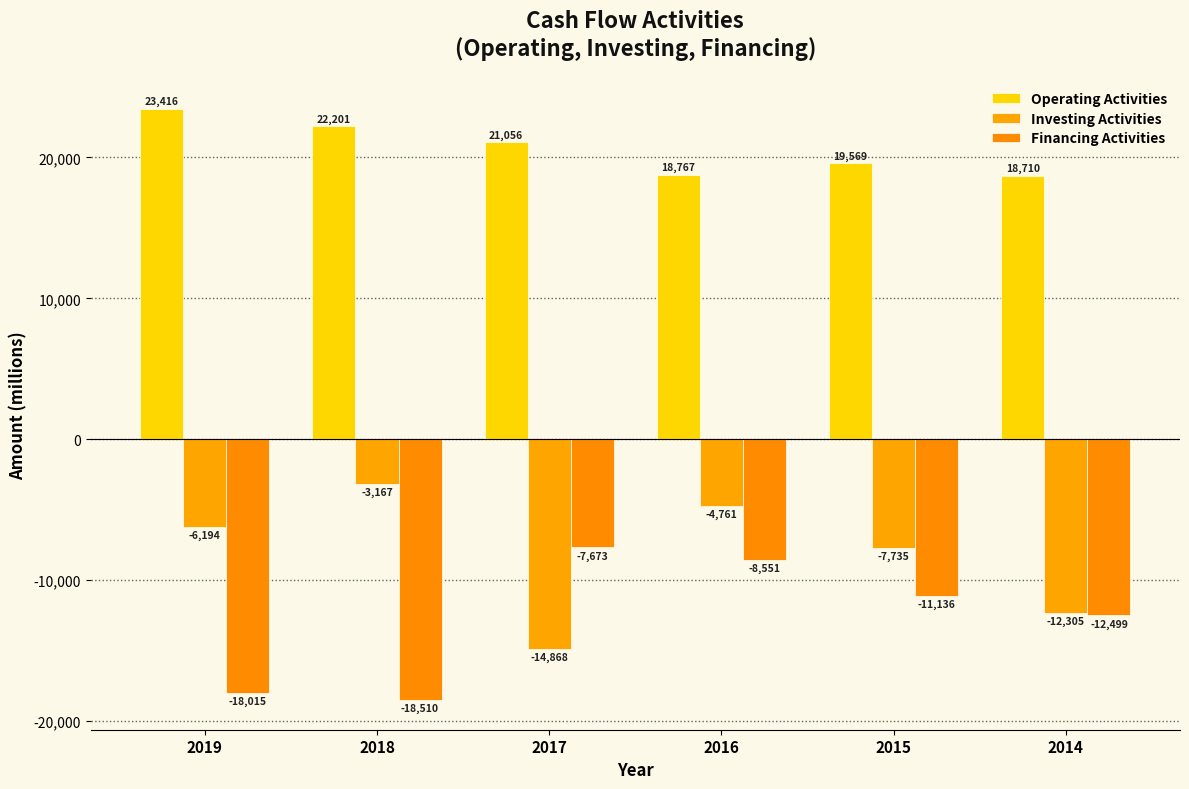

What is the value of the Financing Activities bar at the 2nd from the left?

-18510